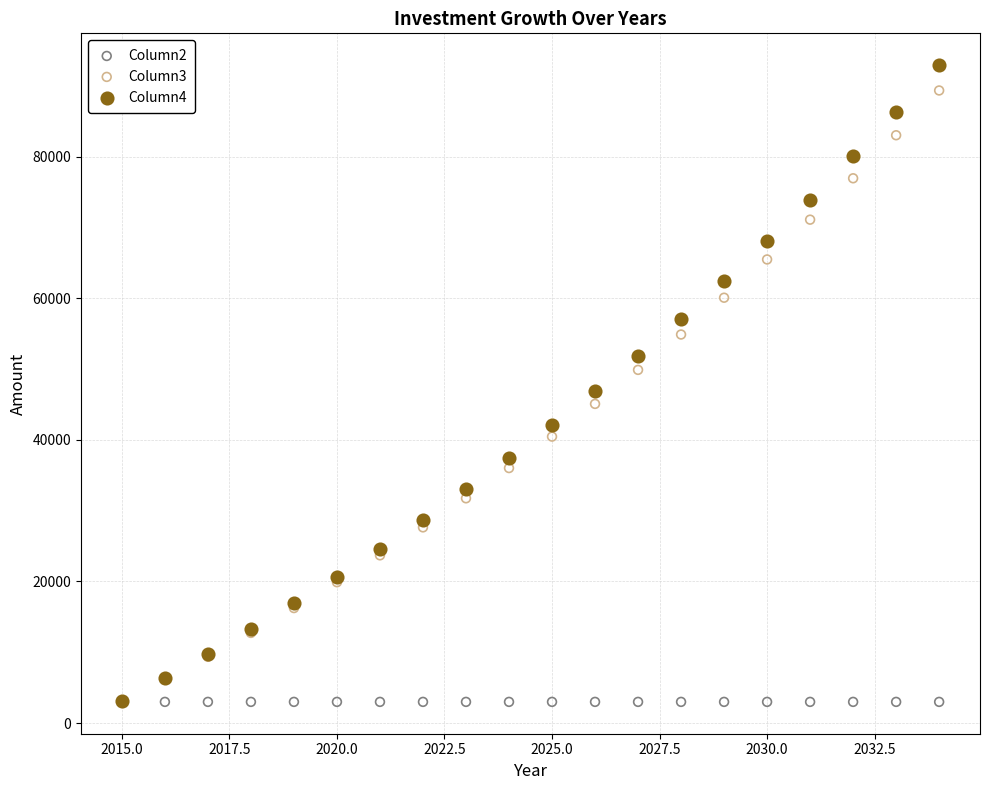

Which series reaches the maximum Y coordinate?

Column4